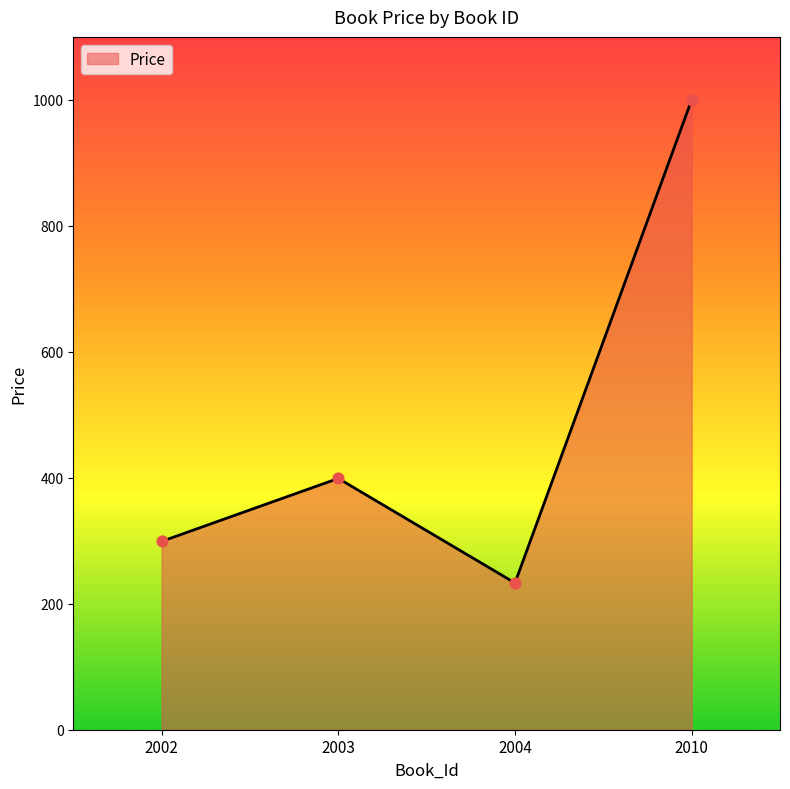

What is the change in value from 2003 to 2010?

+601